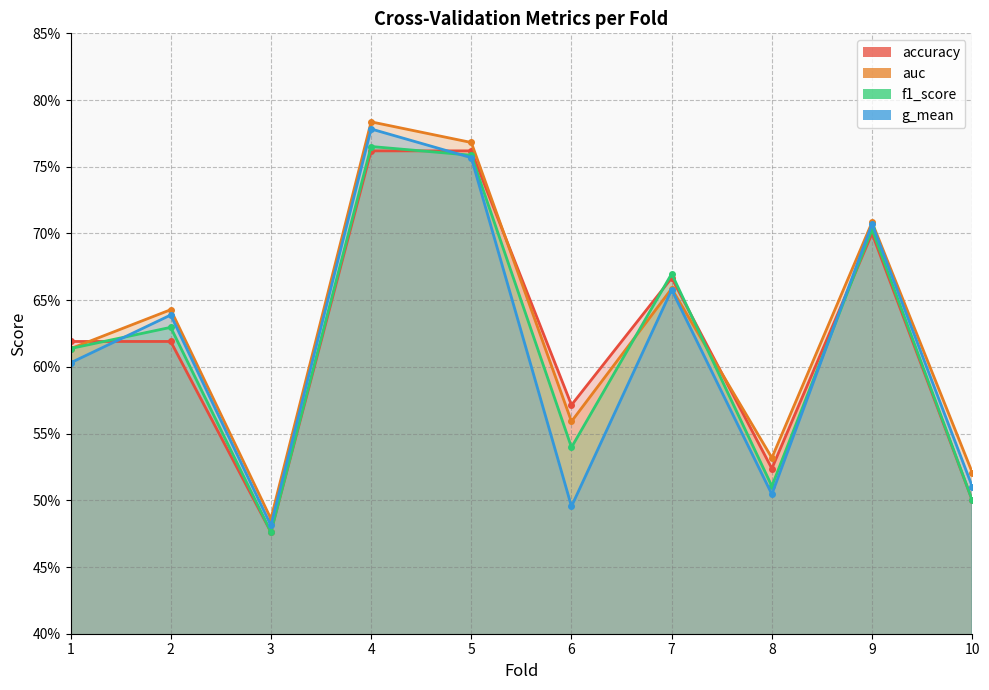

Reading left to right, extract all data points from this chart.

accuracy: 0.6	0.6	0.5	0.8	0.8	0.6	0.7	0.5	0.7	0.5
auc: 0.6	0.6	0.5	0.8	0.8	0.6	0.7	0.5	0.7	0.5
f1_score: 0.6	0.6	0.5	0.8	0.8	0.5	0.7	0.5	0.7	0.5
g_mean: 0.6	0.6	0.5	0.8	0.8	0.5	0.7	0.5	0.7	0.5